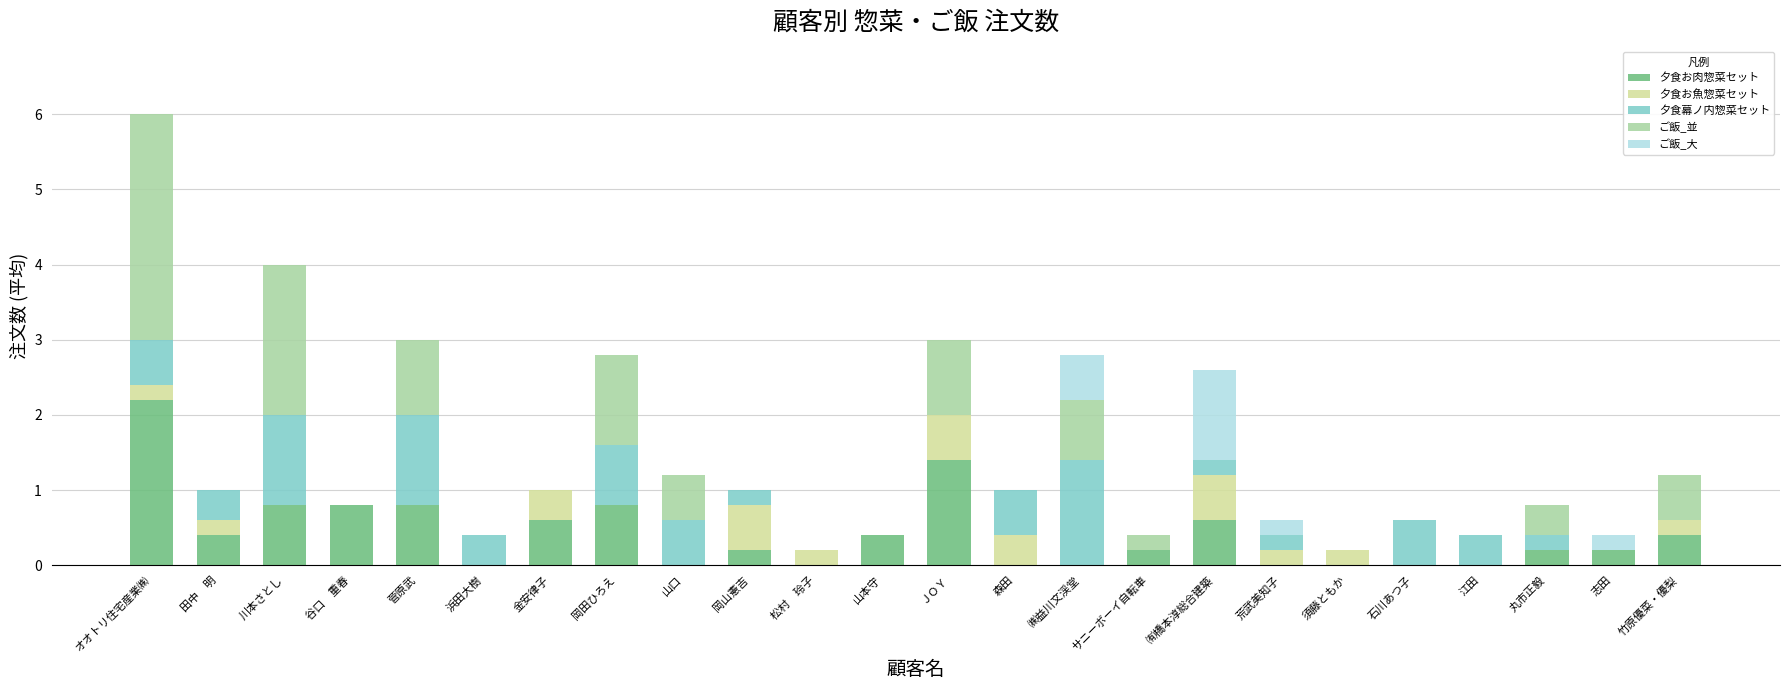

What is the maximum value for 夕食お肉惣菜セット?

2.2